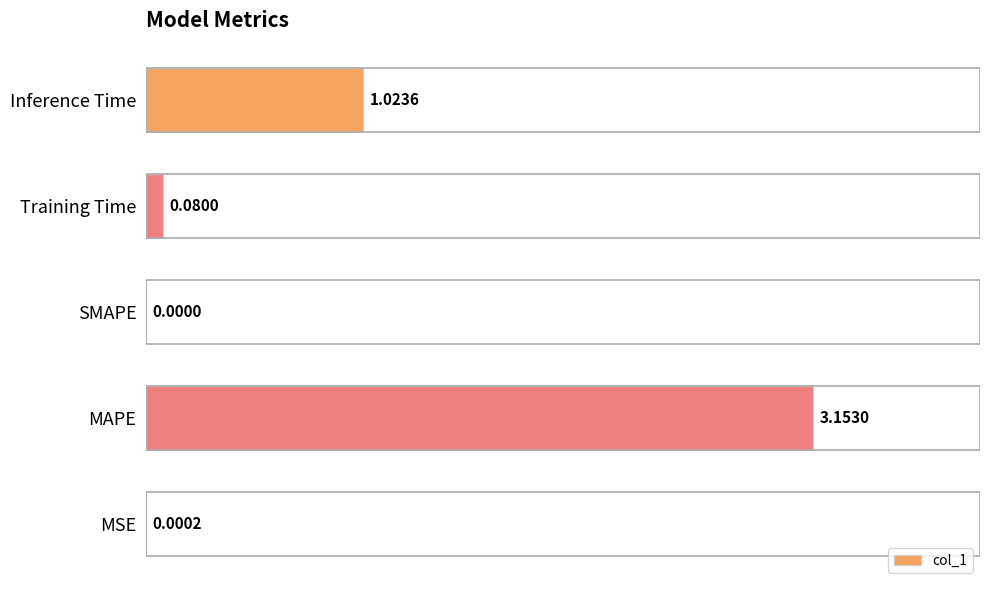

Where is the data nearest to the value 1?

Inference Time